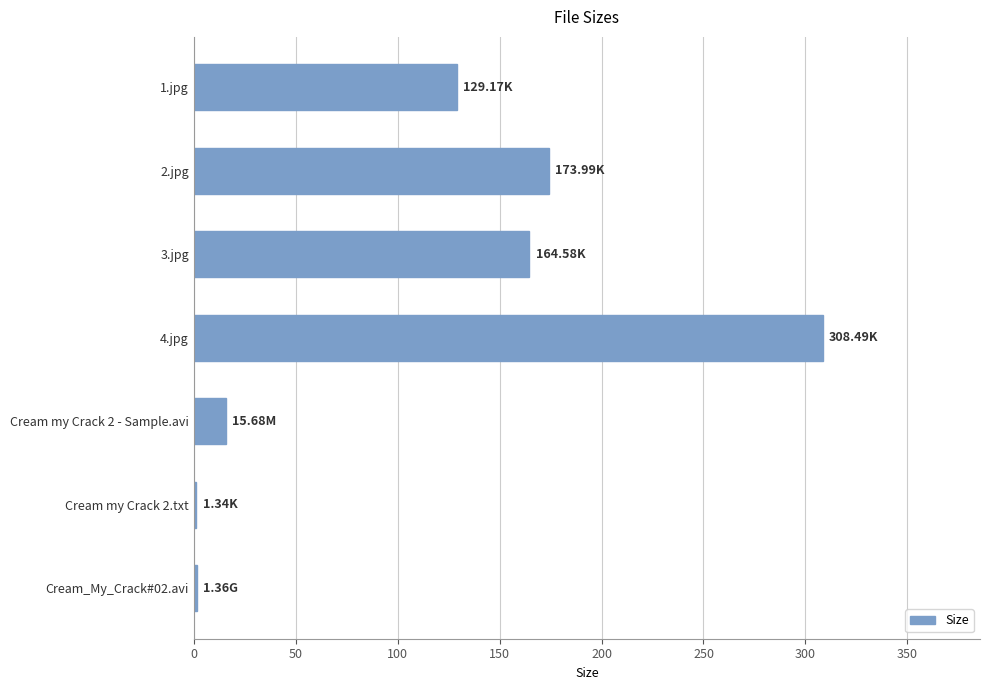

Approximately how many times larger is the value at 2.jpg compared to 1.jpg?

1.3